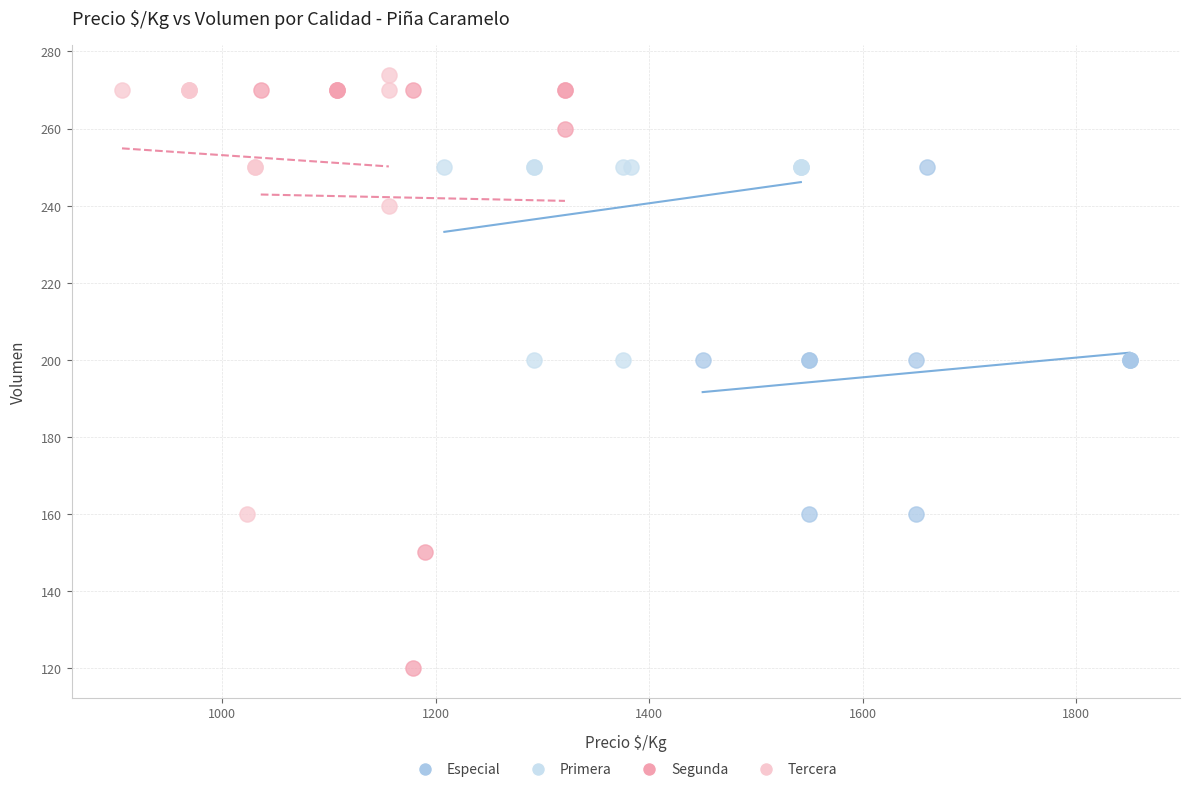

Which series contains the lowest Y value?

Segunda